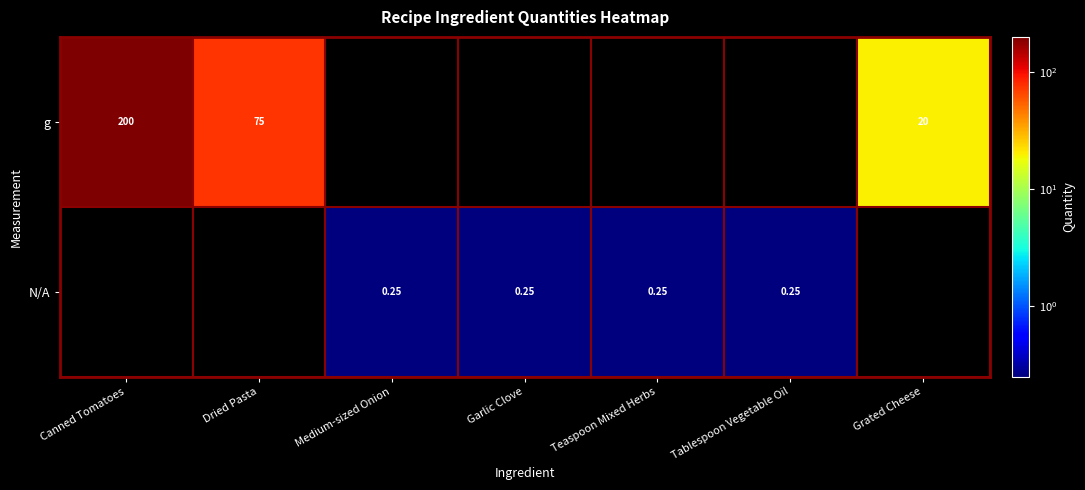

True or false: g has a value of 35.5 at Grated Cheese.

False